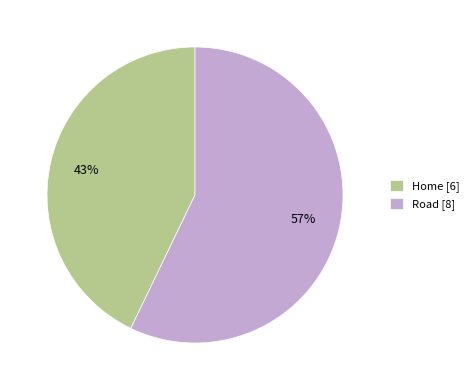

To the nearest percent, what portion does Home represent?

43%